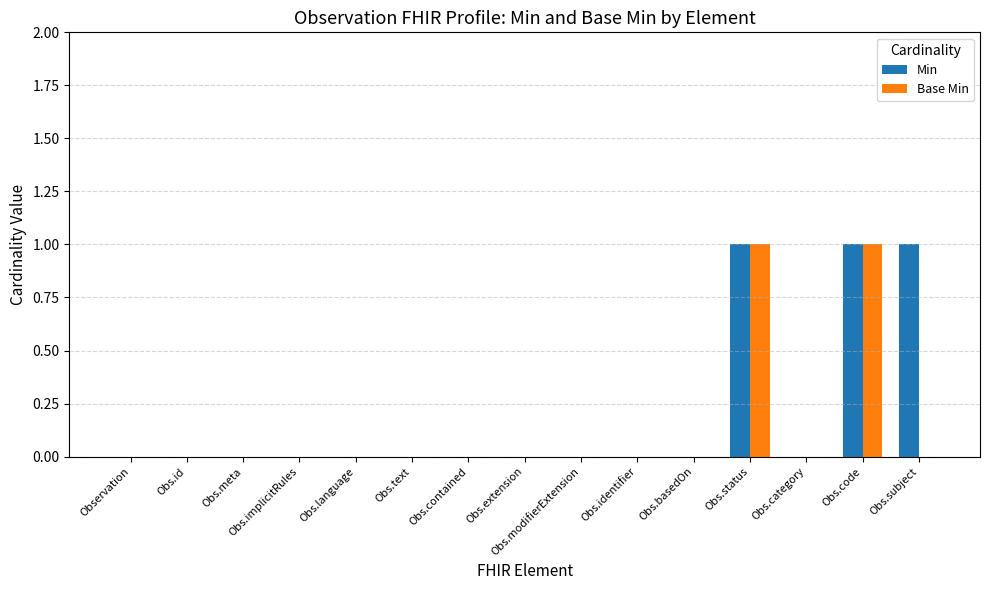

Reading left to right, extract all data points from this chart.

Min: 0	0	0	0	0	0	0	0	0	0	0	1	0	1	1
Base Min: 0	0	0	0	0	0	0	0	0	0	0	1	0	1	0